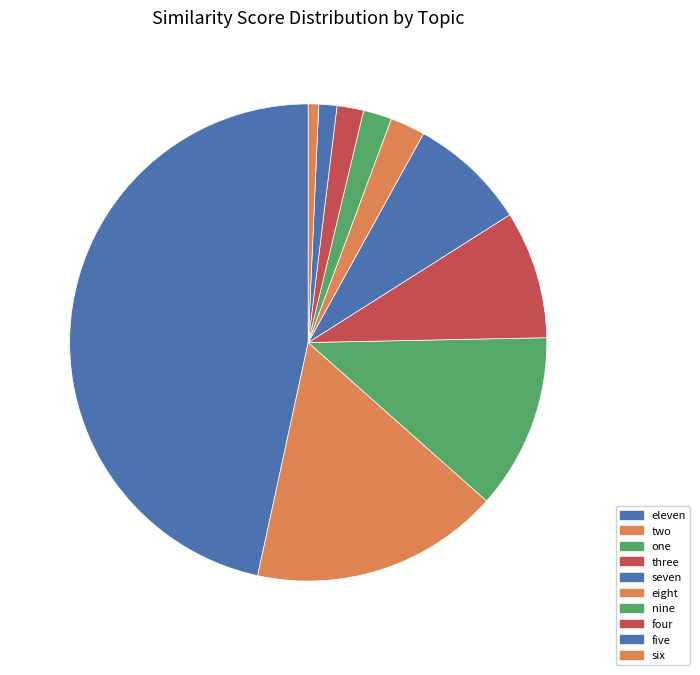

To the nearest percent, what portion does two represent?

17%